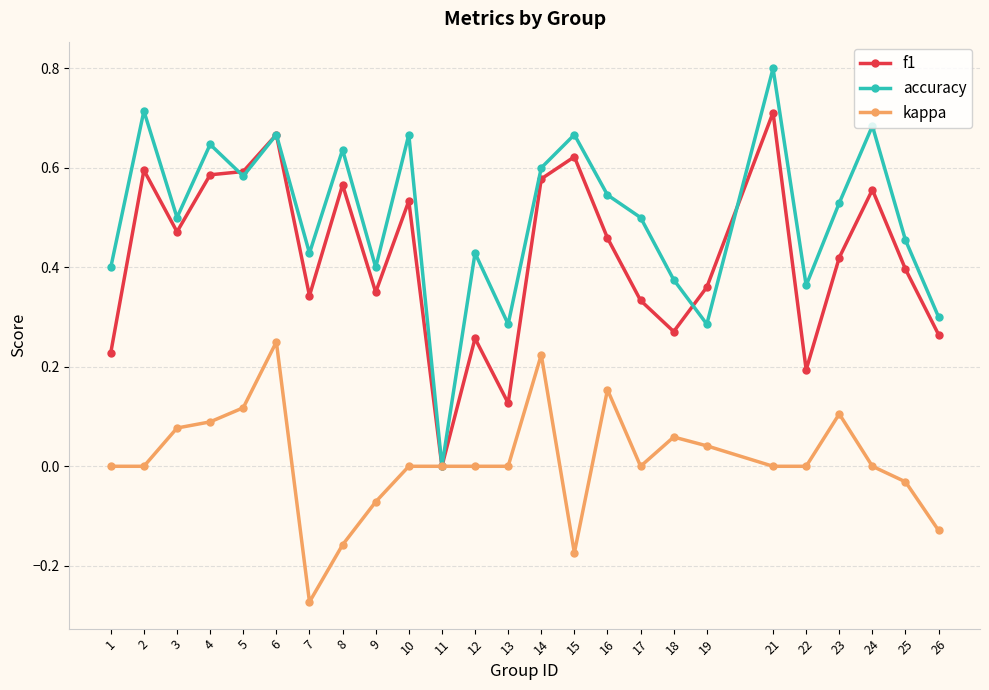

What is the sum of the accuracy values at 25 and 12?

0.9